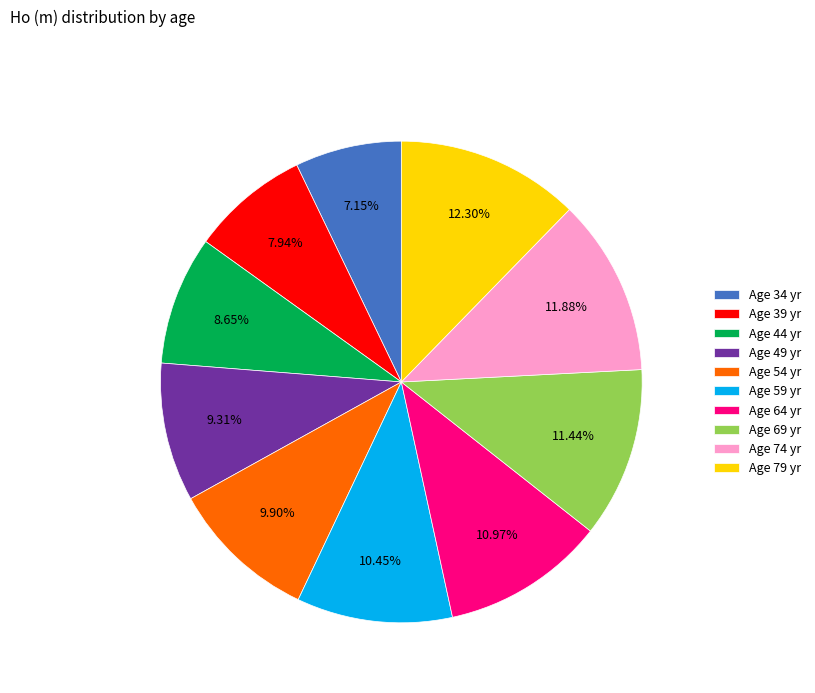

Between Age 39 yr and Age 69 yr, which is larger?

Age 69 yr